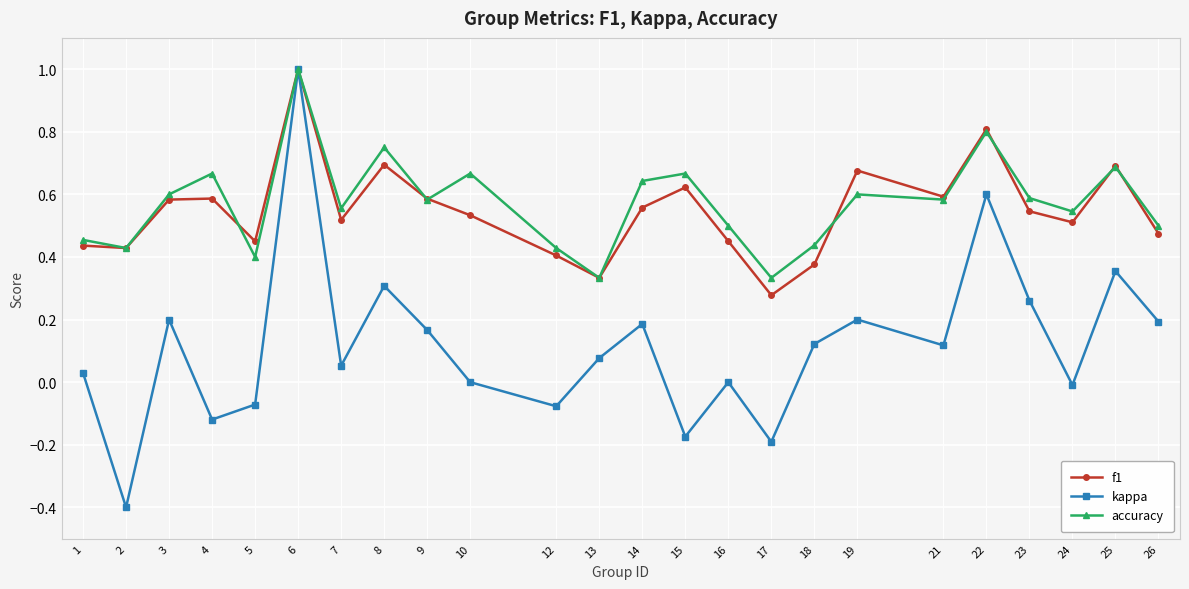

What are all the series names shown in the legend?

f1, kappa, accuracy